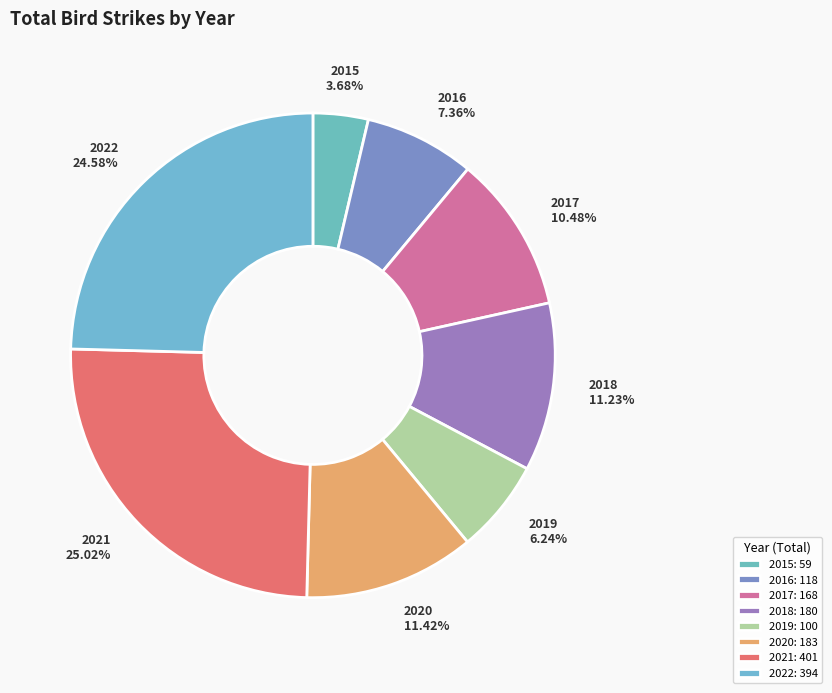

How many slices are in this pie chart?

8